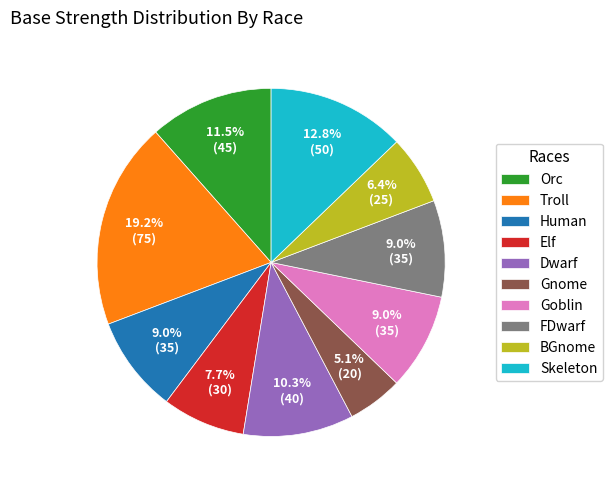

Combined, do Troll and BGnome account for over 50%?

No